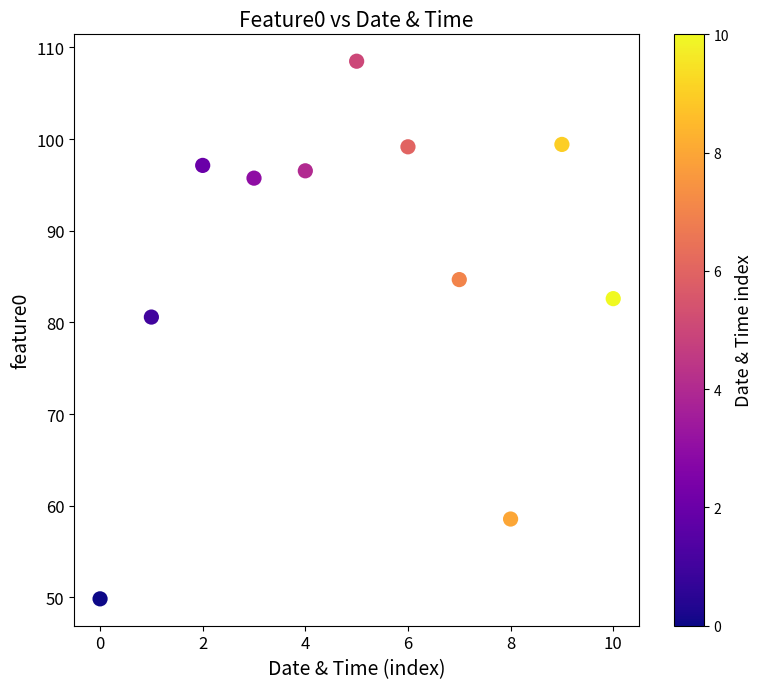

What Y value in the scatter plot is closest to 79?

80.6